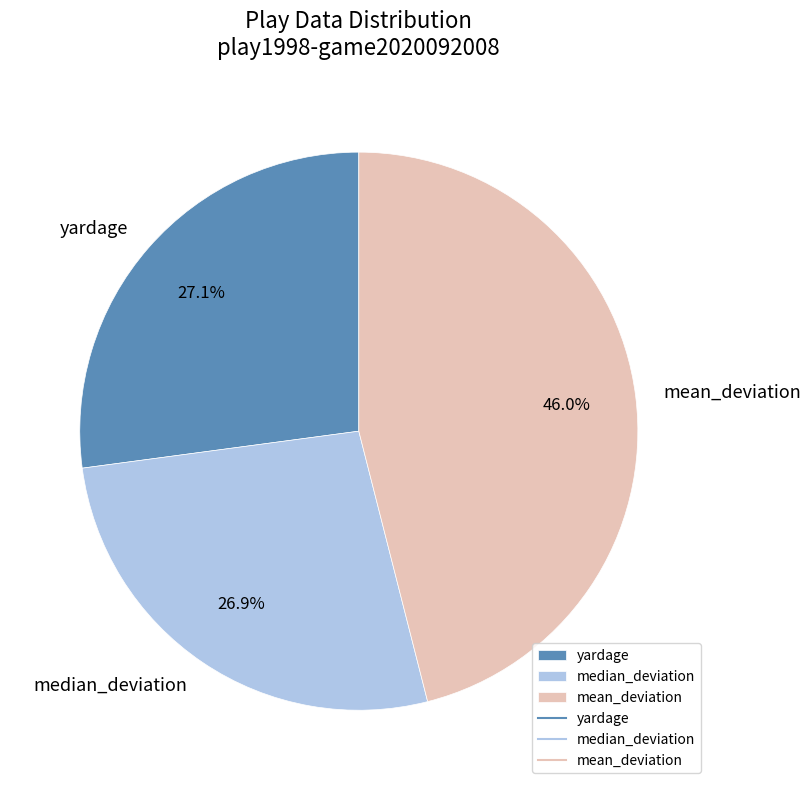

To the nearest percent, what is the average slice percentage?

33%